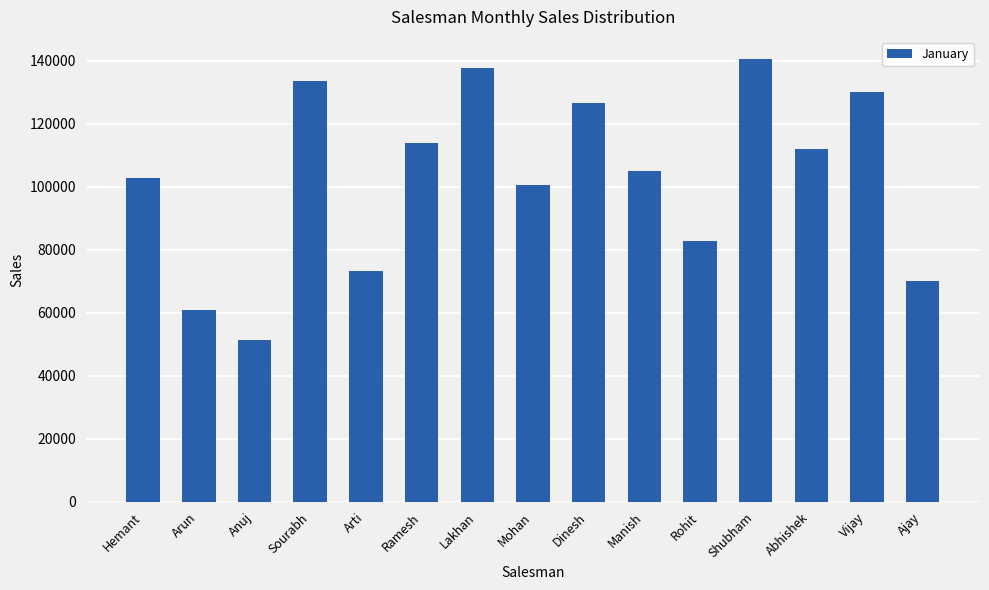

What is the maximum value shown in the chart?

140519